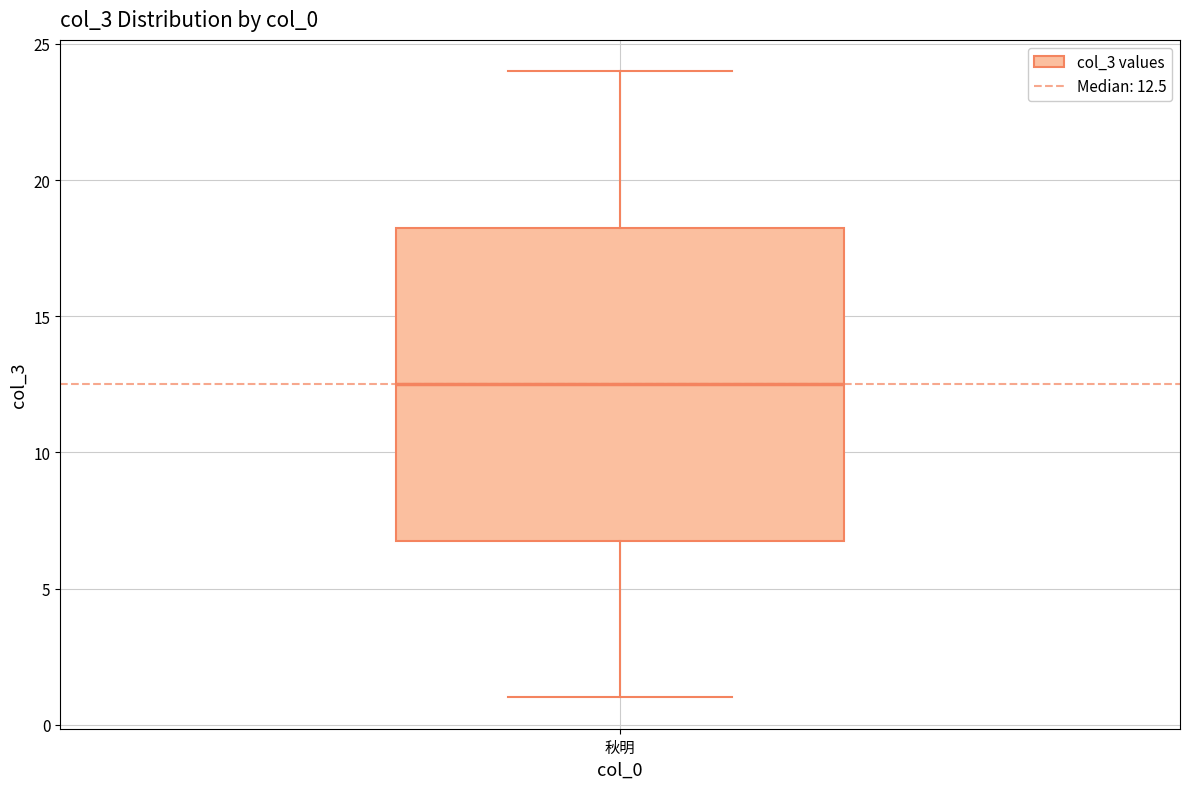

Where does the upper whisker of the box for 秋明 end on the y-axis? The values are not printed on the chart, so give them approximately, as read against the axis.

24.0